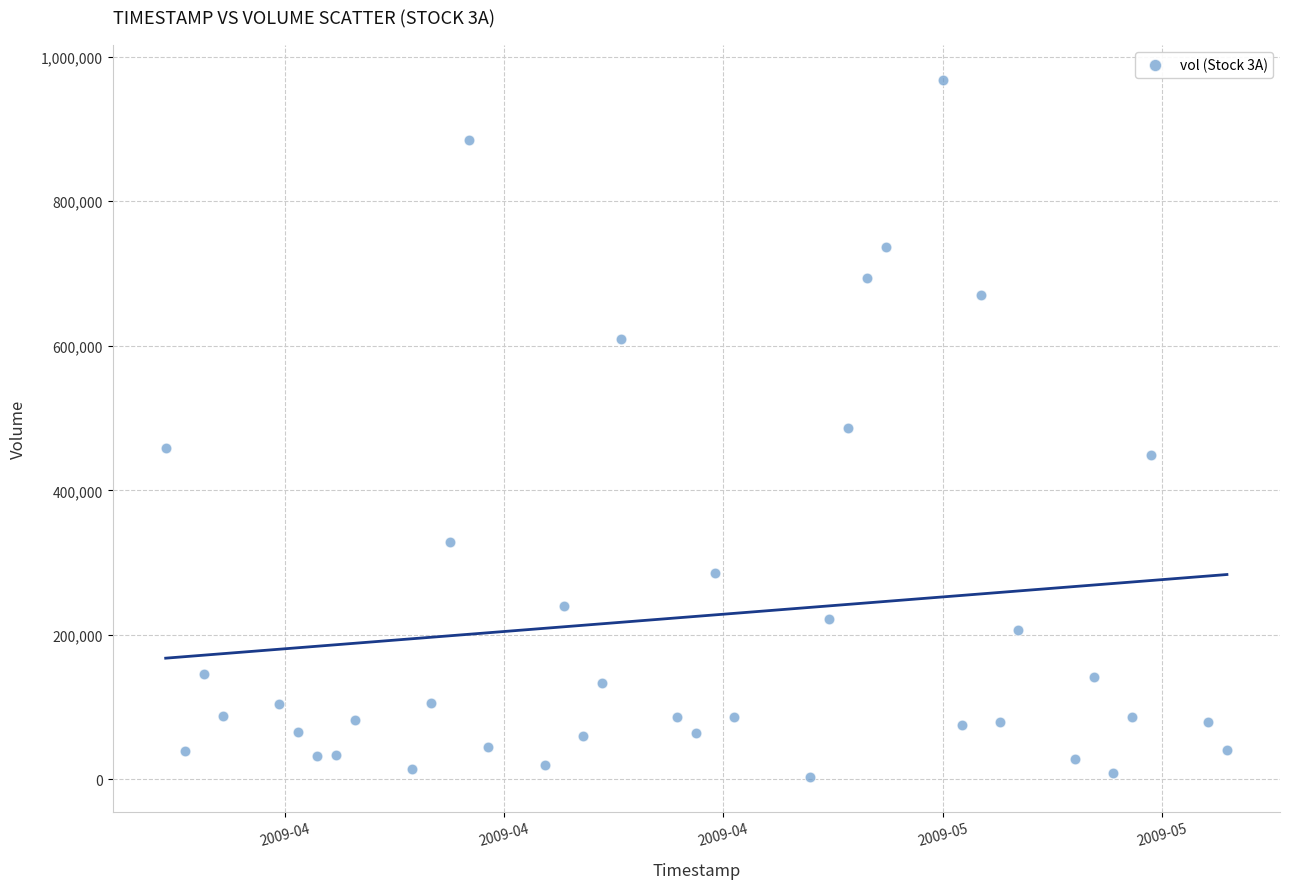

What is the range of X values (max minus min)?

4838400